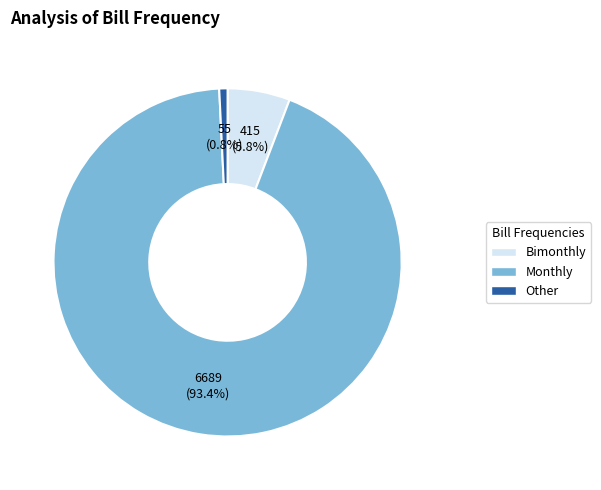

Is there a majority slice in this chart?

Yes